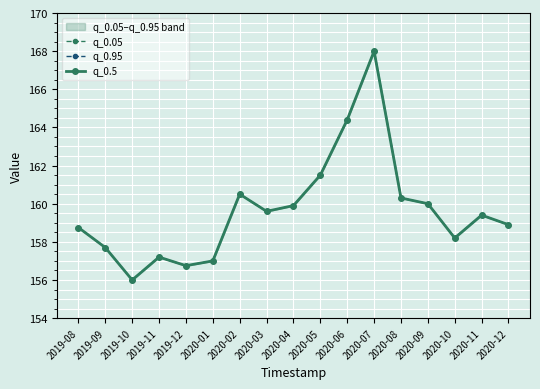

How many interior local valleys does the q_0.95 series have?

4